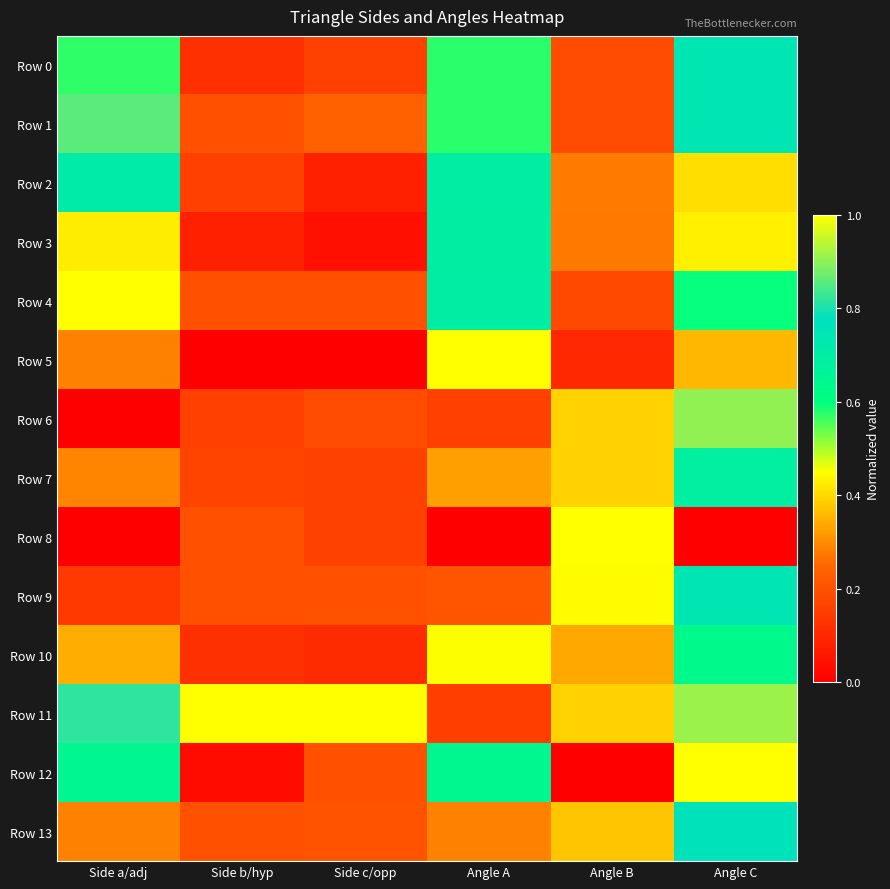

At which category does the chart reach its minimum across all series?

Side b/hyp